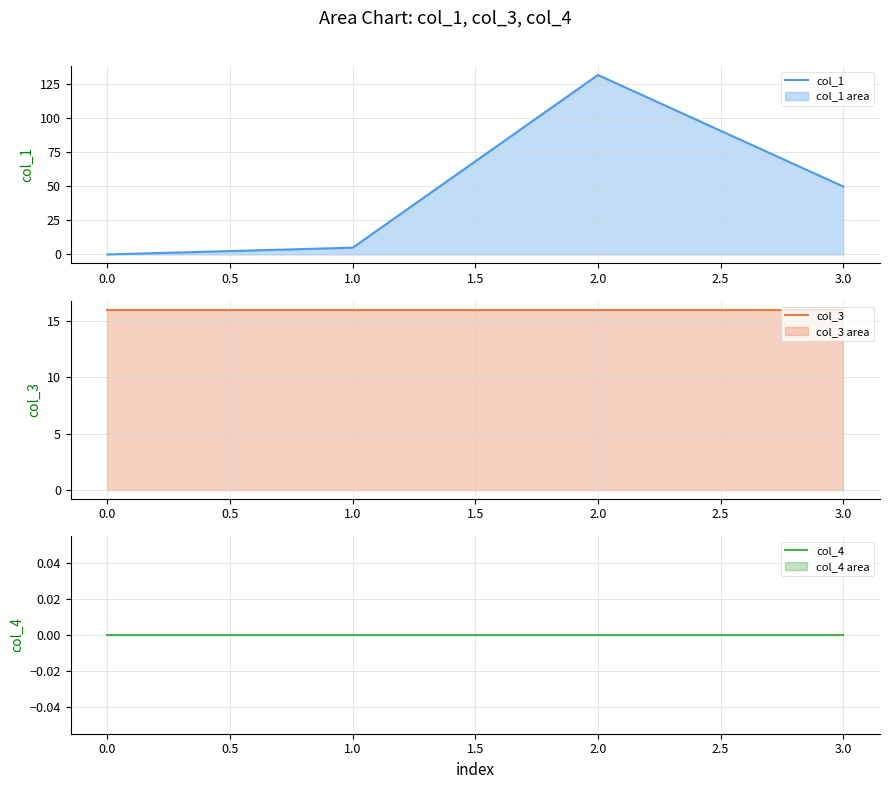

True or false: col_1 has more than 2 points higher than both neighbors.

False